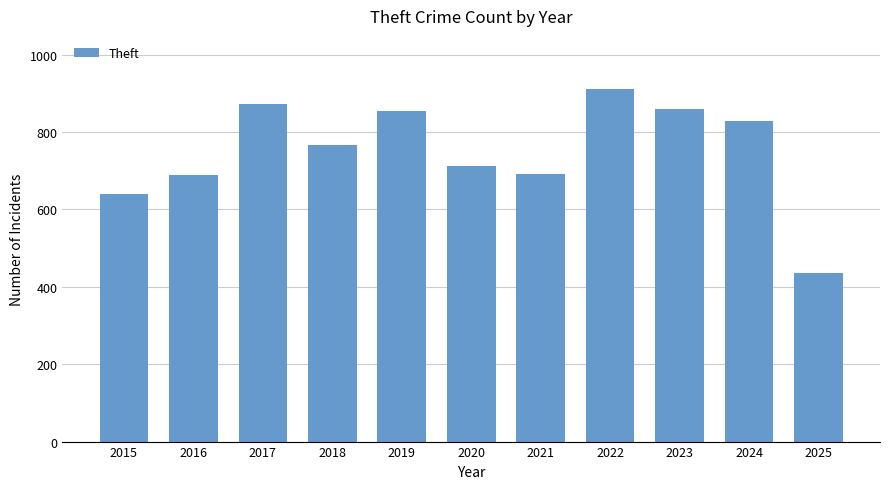

Read the value at 2018, to the nearest 50.

750